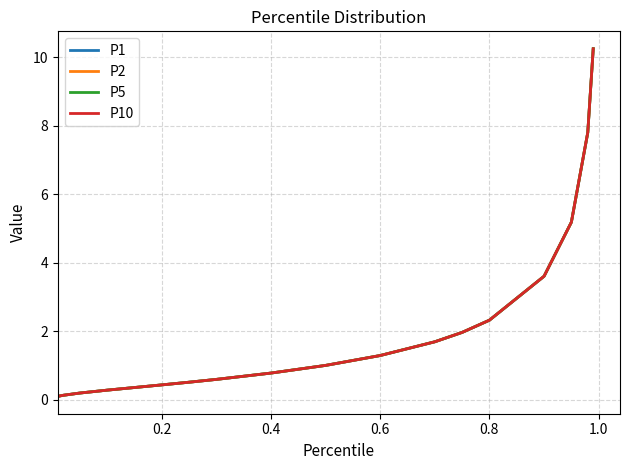

Does the chart display data point markers on the line(s)?

No